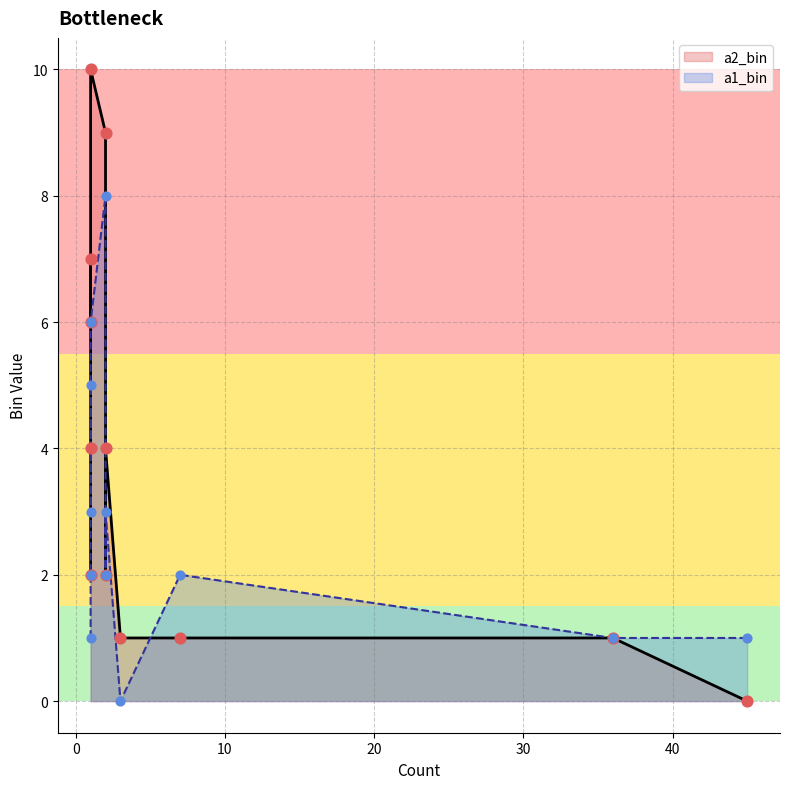

What is the total value across all series at 1?

3